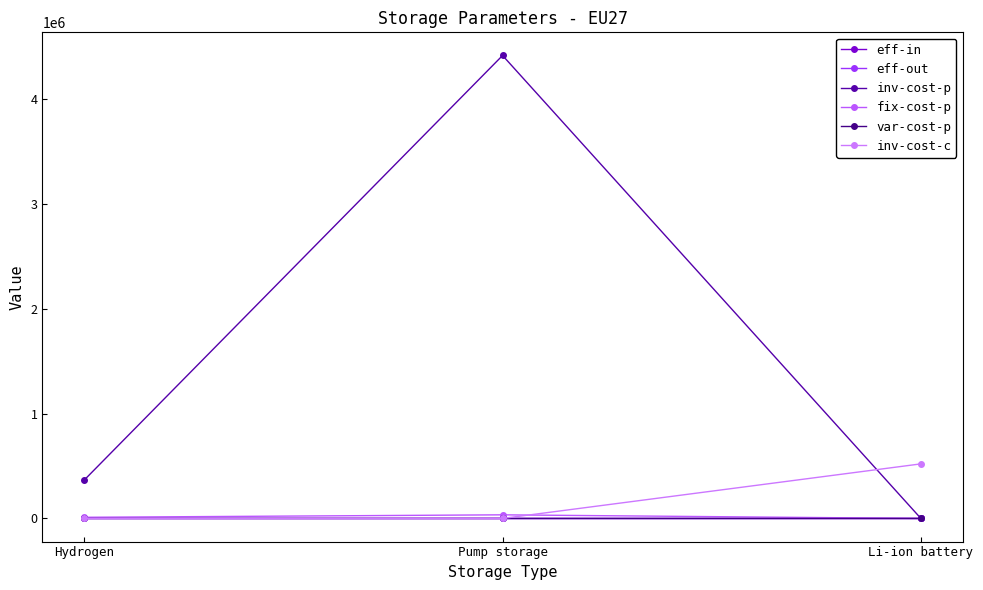

What is the value of the eff-out point at the 3rd from the left?

0.9